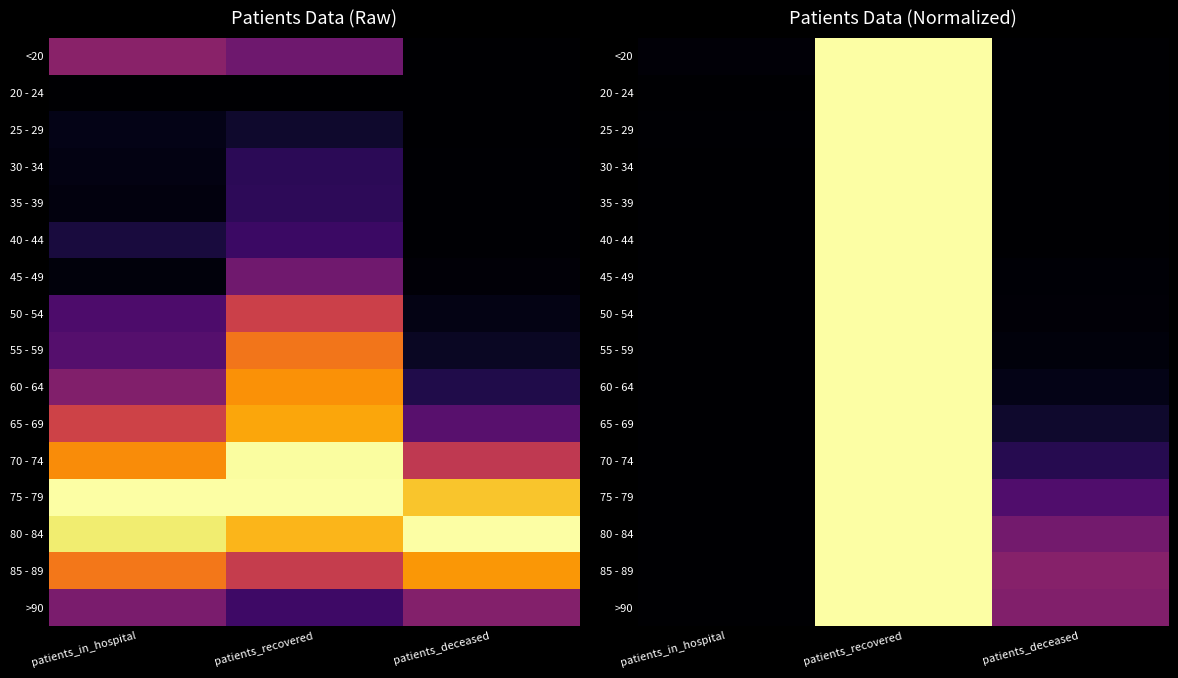

Rank the series at patients_recovered from lowest to highest value.

20 - 24, 25 - 29, 30 - 34, 35 - 39, 40 - 44, >90, <20, 45 - 49, 85 - 89, 50 - 54, 55 - 59, 60 - 64, 65 - 69, 80 - 84, 70 - 74, 75 - 79